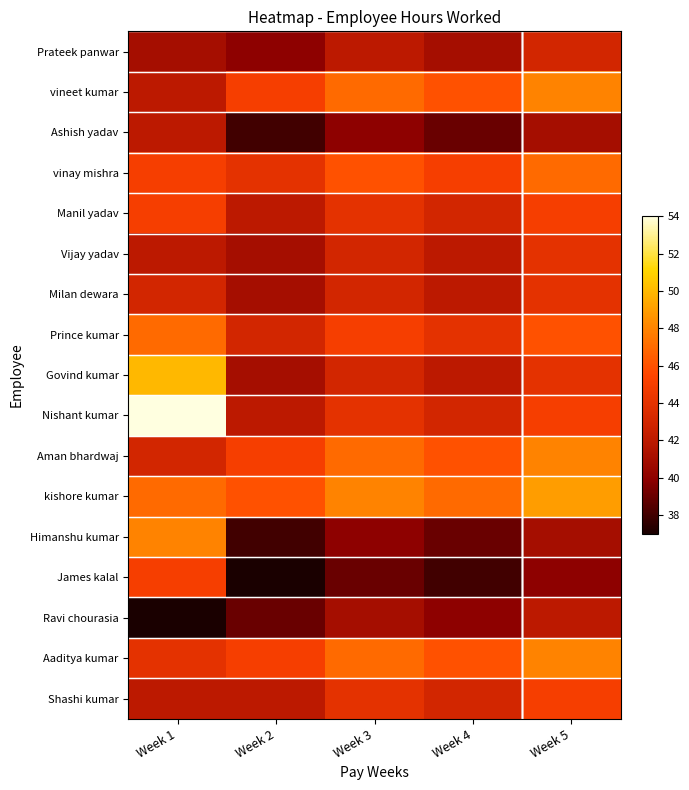

What is the total value across all series at Week 2?

709